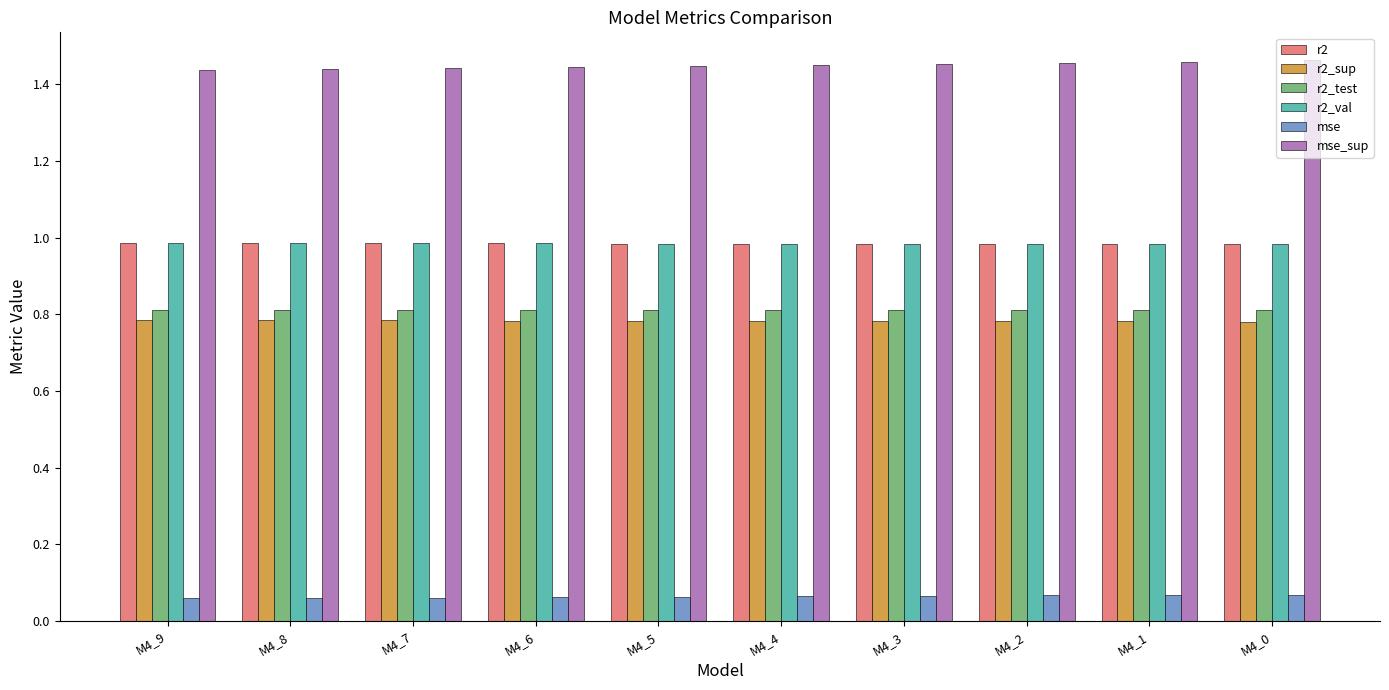

What is the sum of all mse values?

0.6